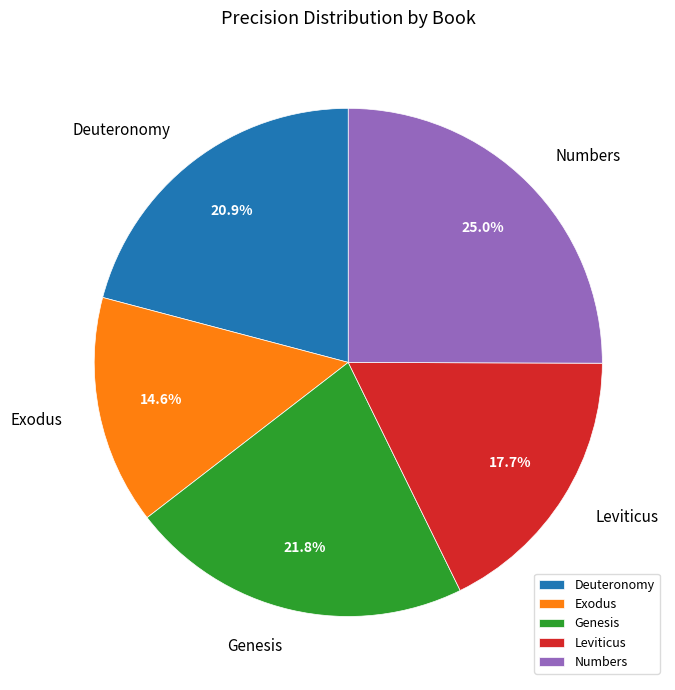

Between Exodus and Genesis, which is larger?

Genesis